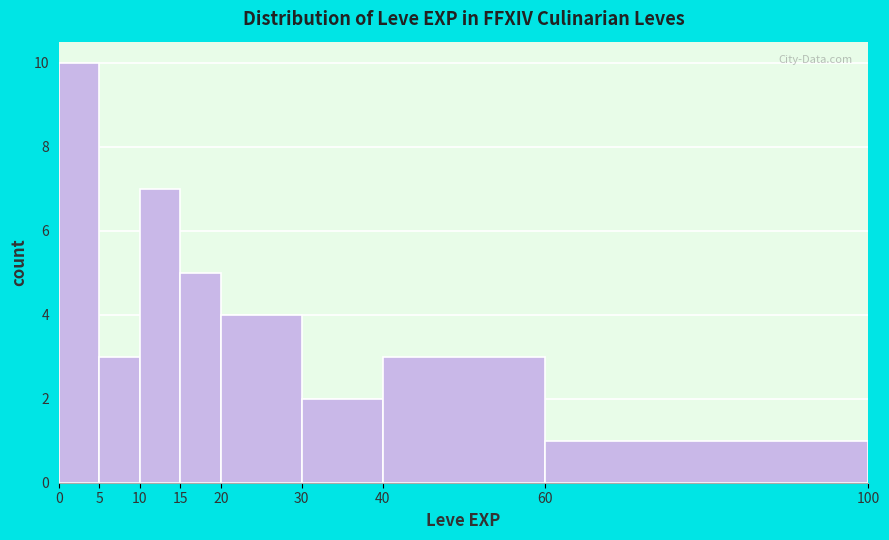

Which range on the x-axis has the tallest bar?

0 to 5